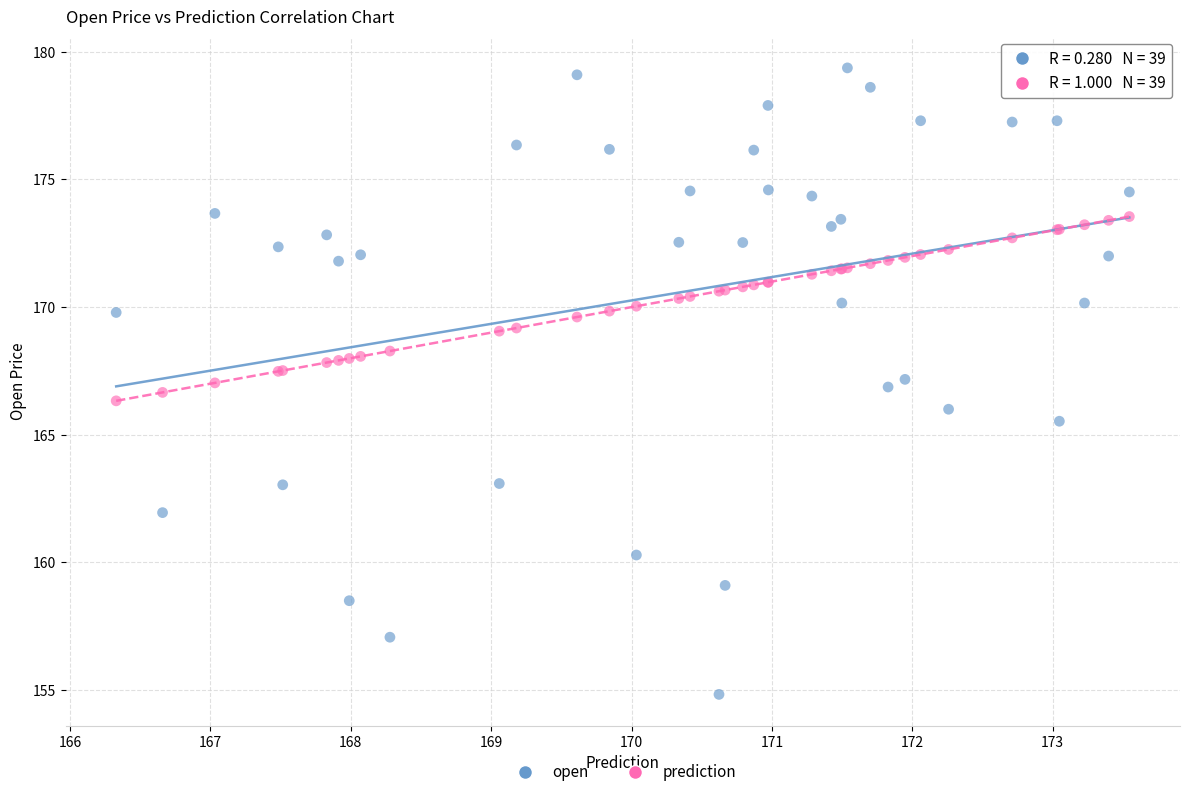

Which series reaches the maximum Y coordinate?

open